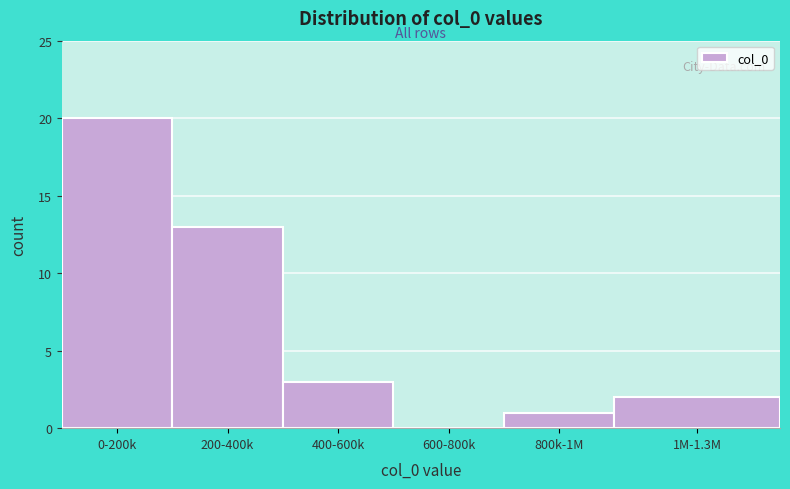

Reading left to right, extract all data points from this chart.

0-200k=20	200-400k=13	400-600k=3	600-800k=0	800k-1M=1	1M-1.3M=2